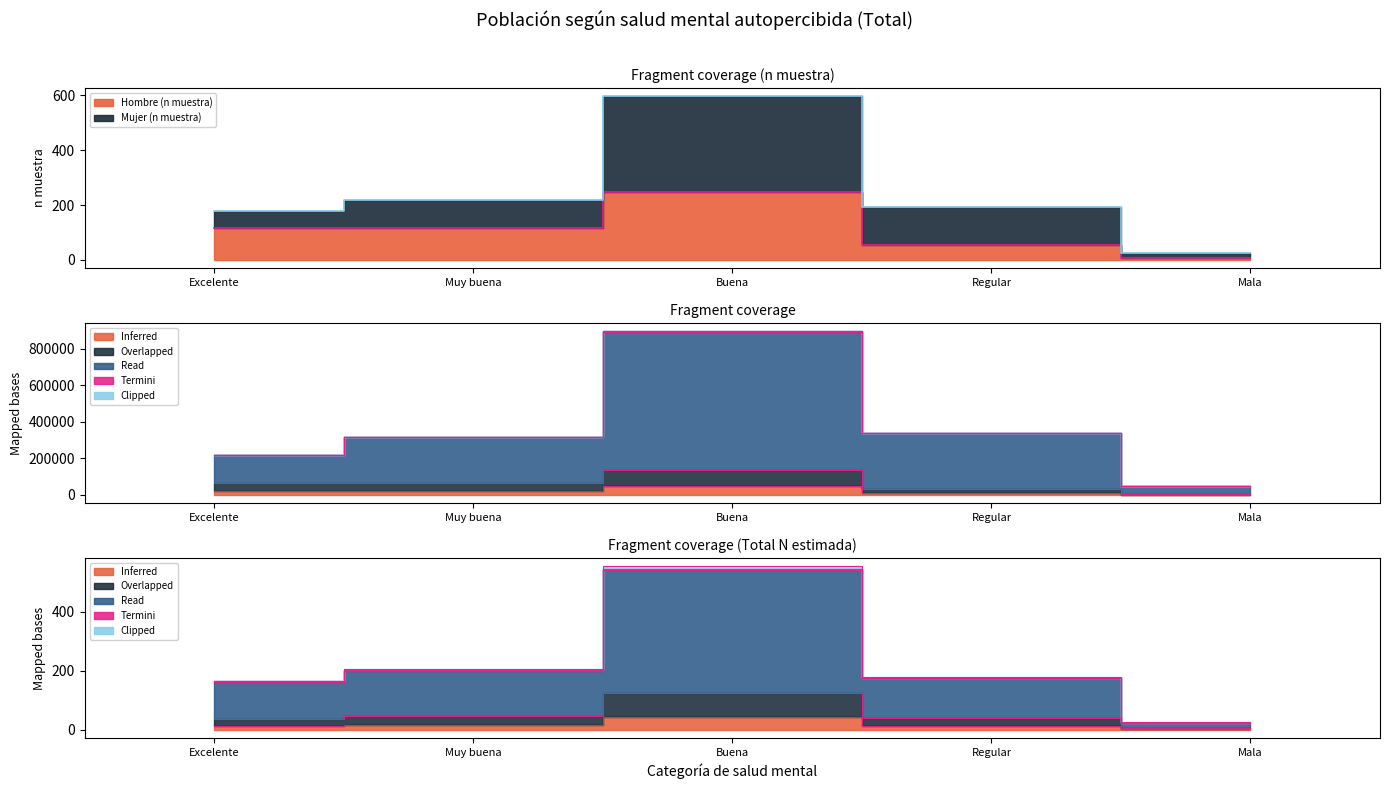

How many lines are shown in the chart?

5